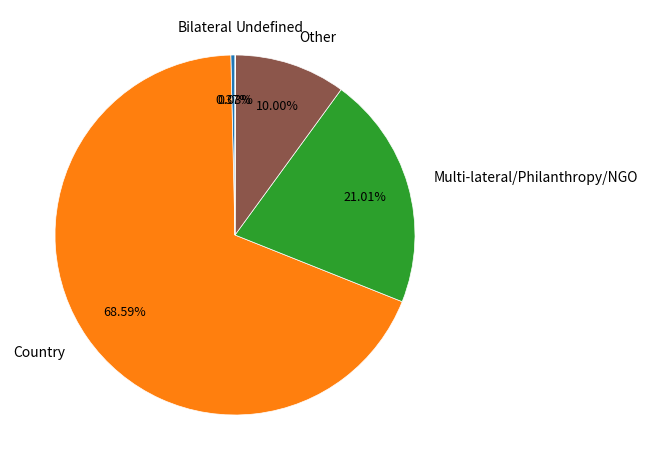

To the nearest percent, what is the difference between the largest and smallest slice percentages?

69%